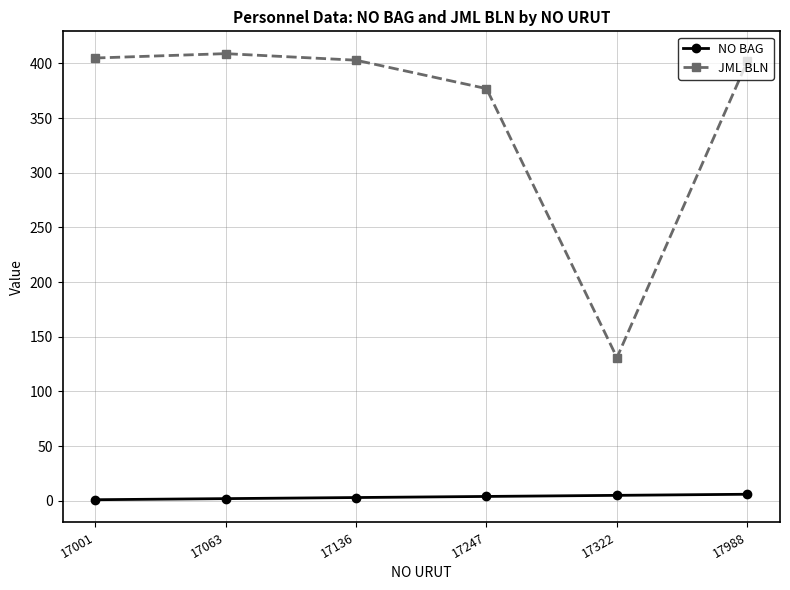

Count the number of data series in this chart.

2